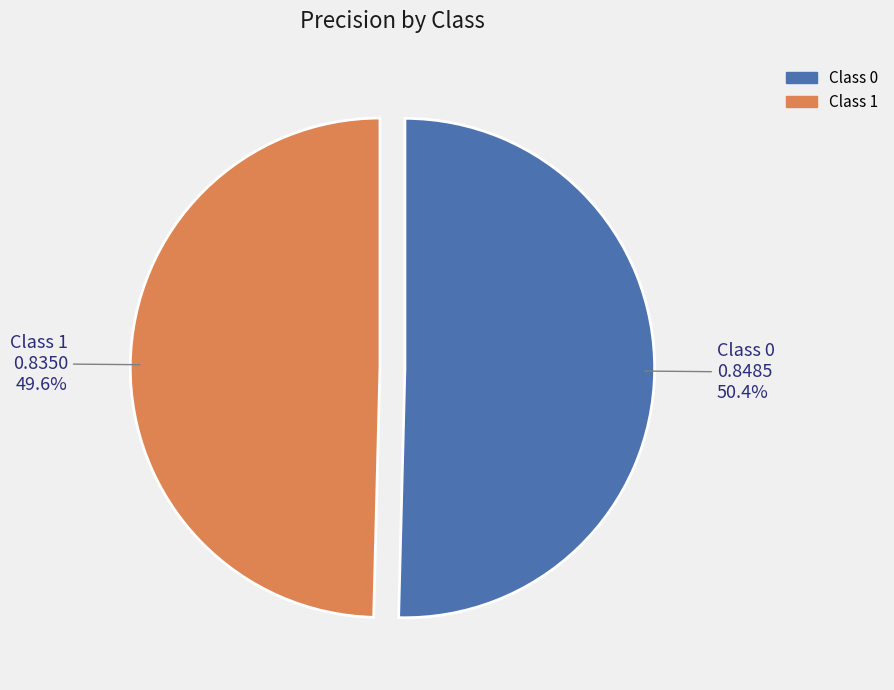

Count the number of slices in the pie.

2